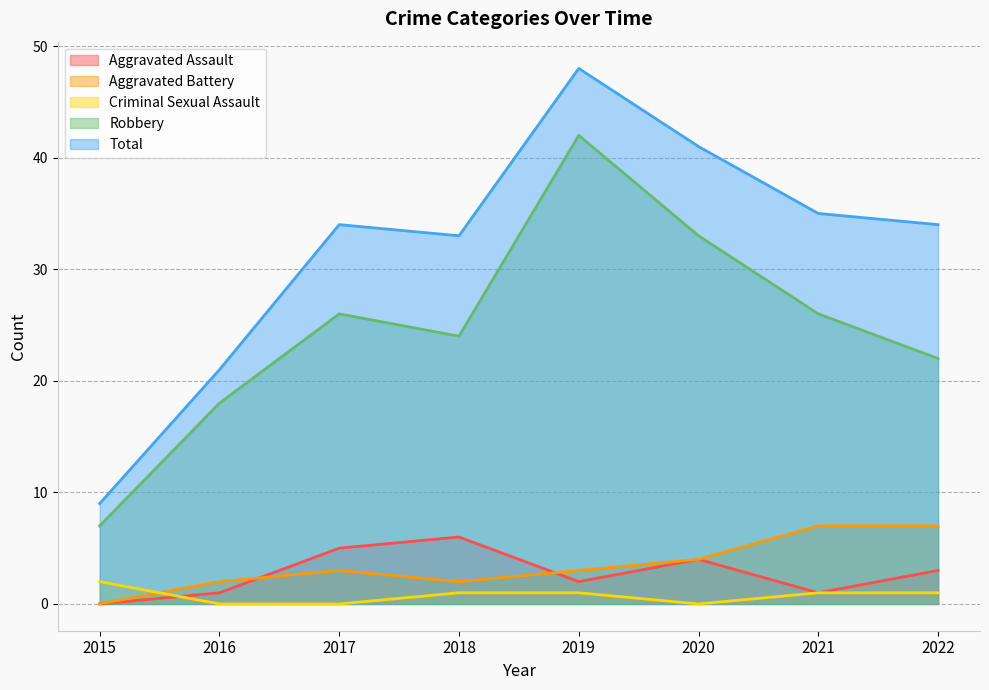

Reading right to left, list all the values displayed in this chart.

Aggravated Assault: 3	1	4	2	6	5	1	0
Aggravated Battery: 7	7	4	3	2	3	2	0
Criminal Sexual Assault: 1	1	0	1	1	0	0	2
Robbery: 22	26	33	42	24	26	18	7
Total: 34	35	41	48	33	34	21	9